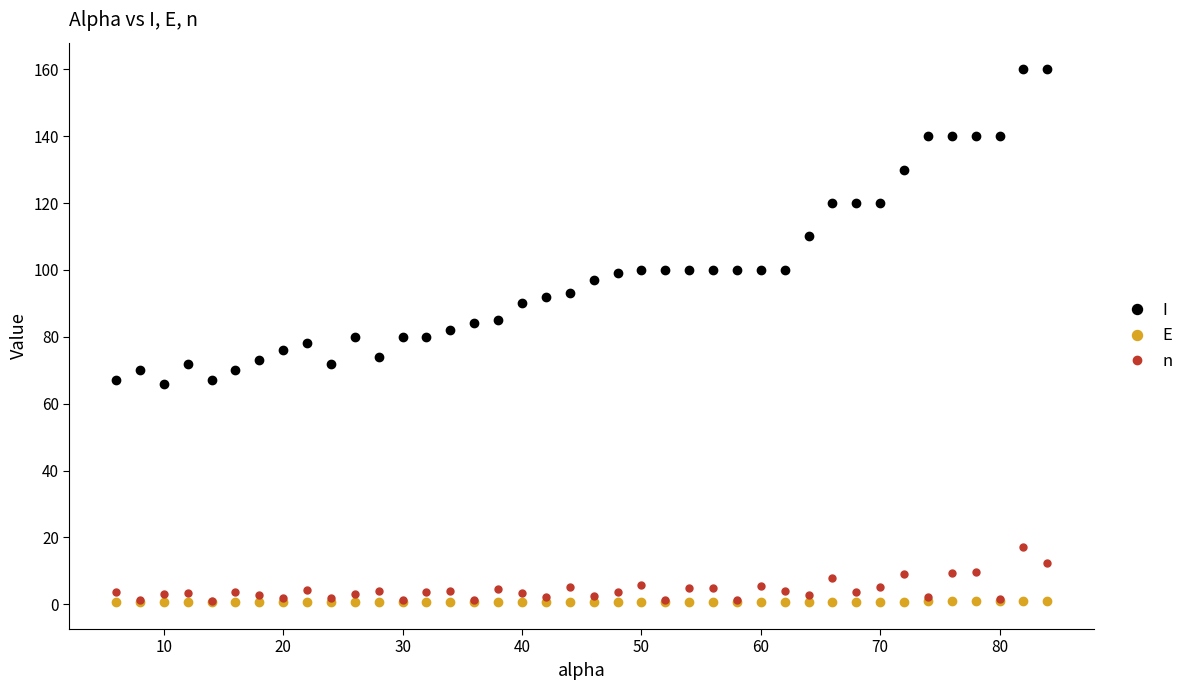

What is the highest value of the I series?

160.0